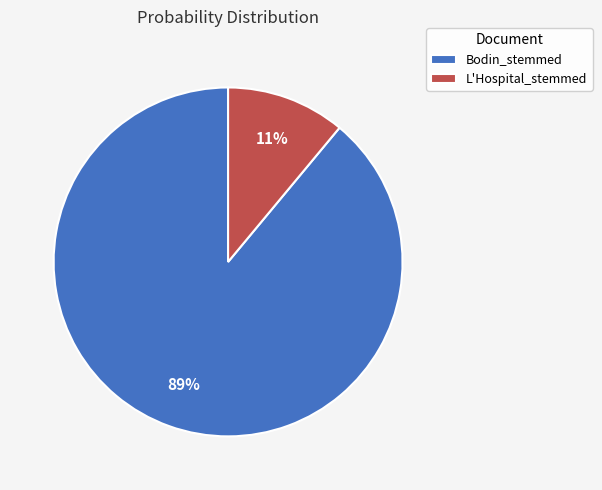

Does L'Hospital_stemmed account for over 50% of the chart?

No